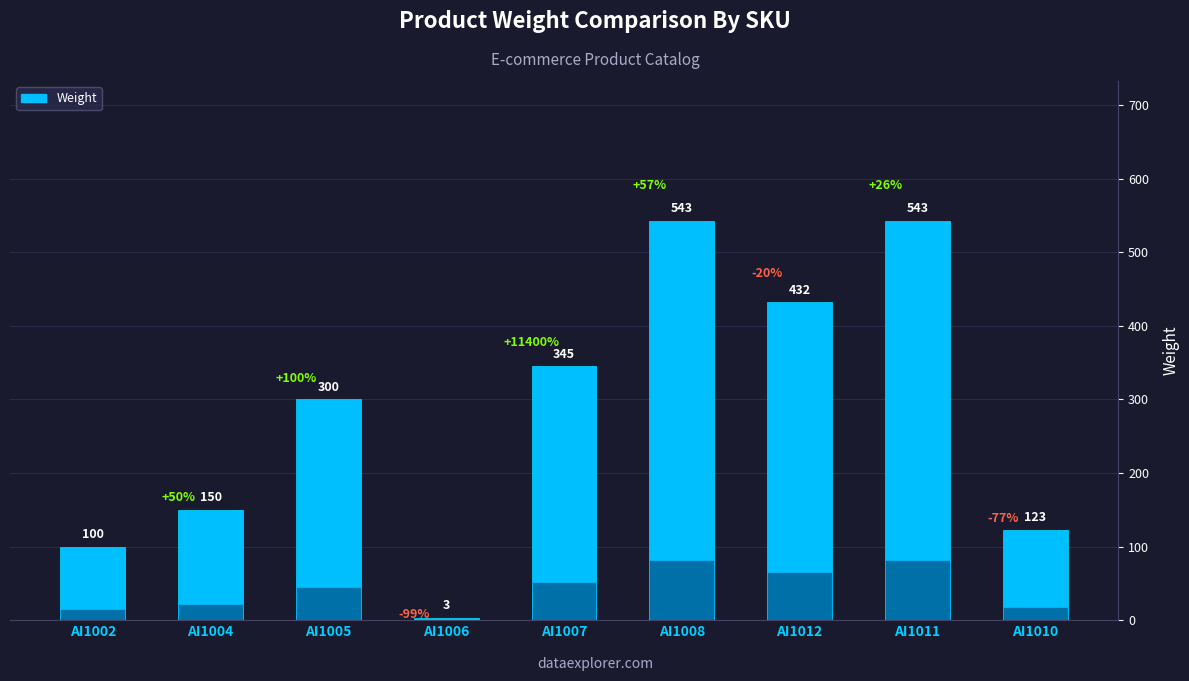

What is the label of the 9th bar from the right?

AI1002